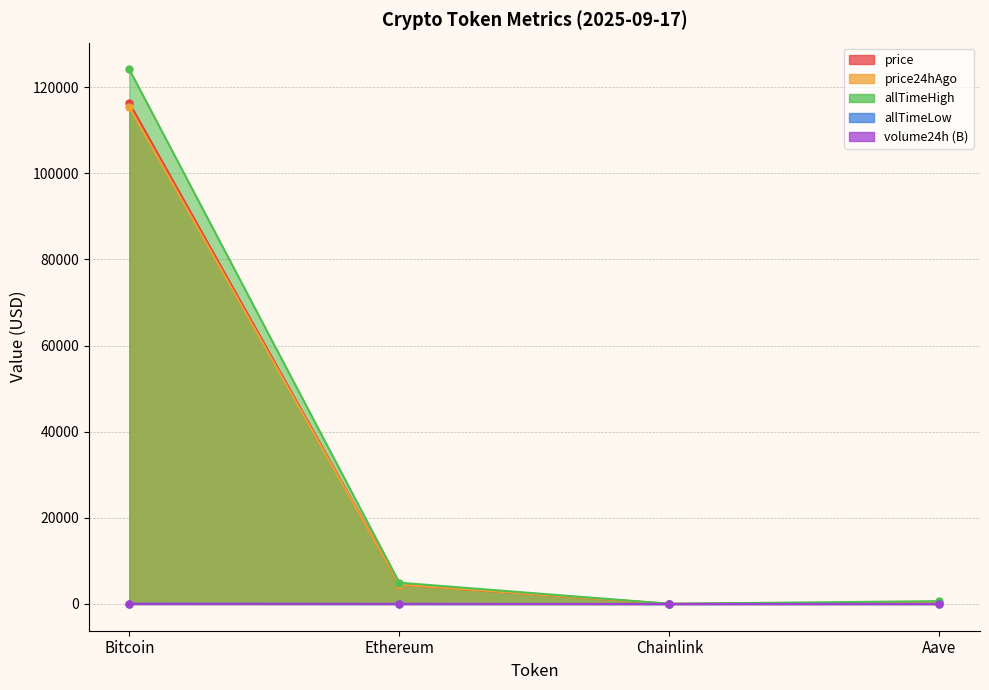

What is the greatest value displayed?

124128.0